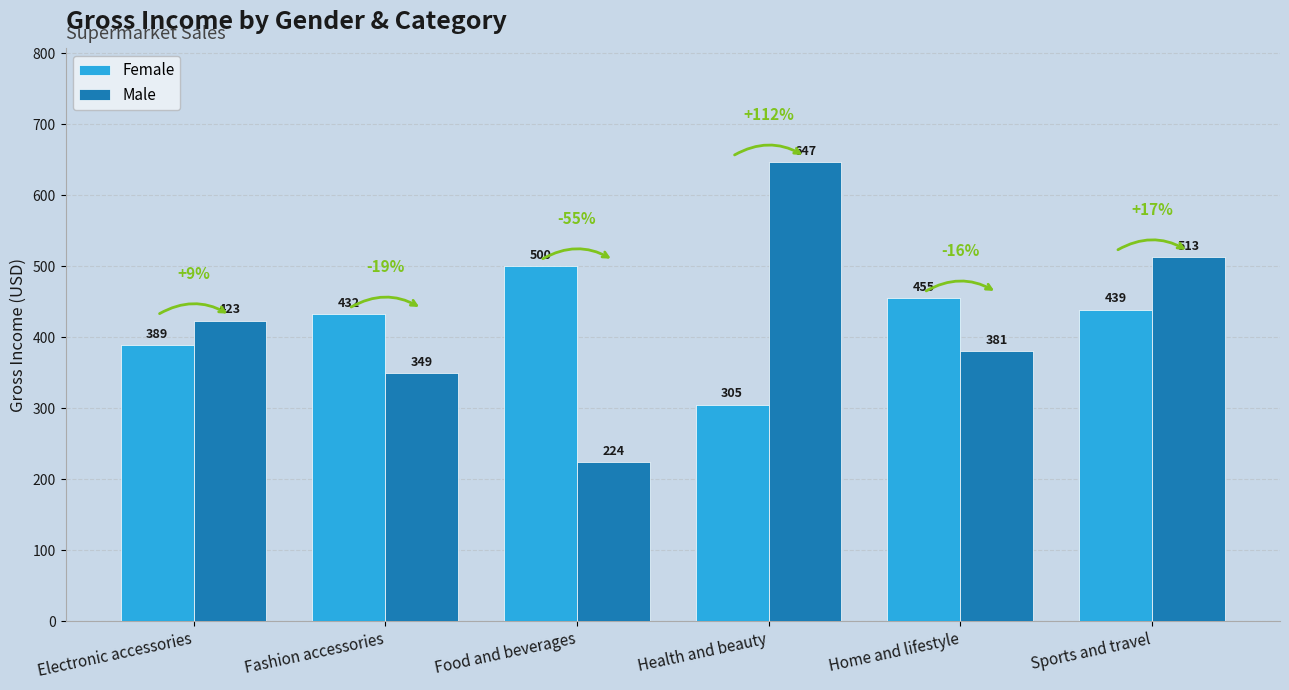

The value of Male at Home and lifestyle is 235.0. True or false?

False